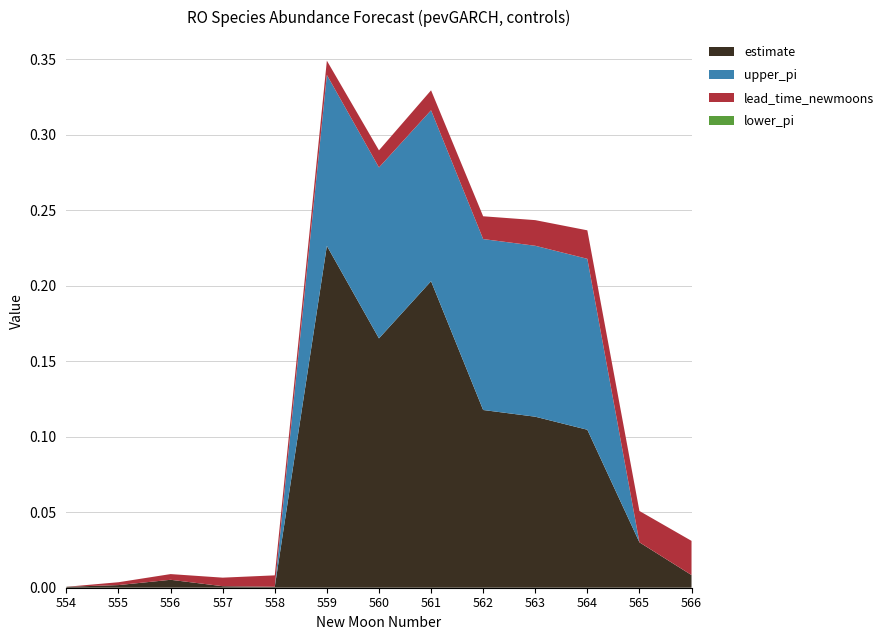

At which label does estimate reach its peak?

559